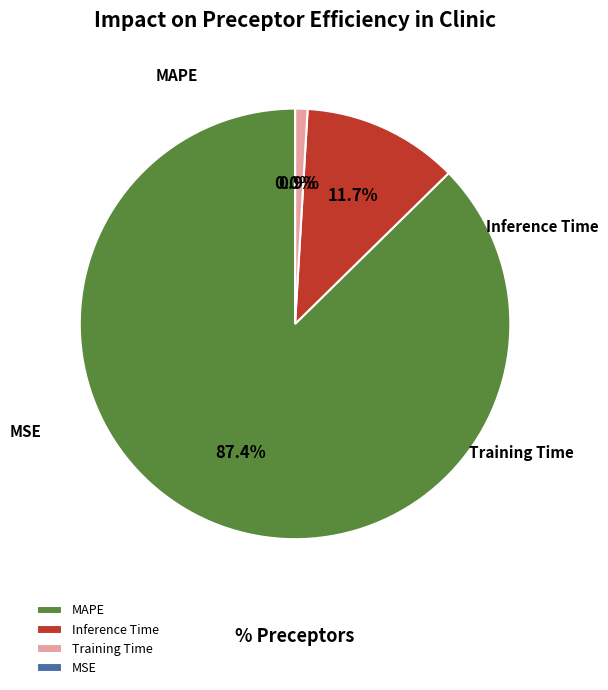

Combined, do MAPE and Training Time account for over 50%?

Yes